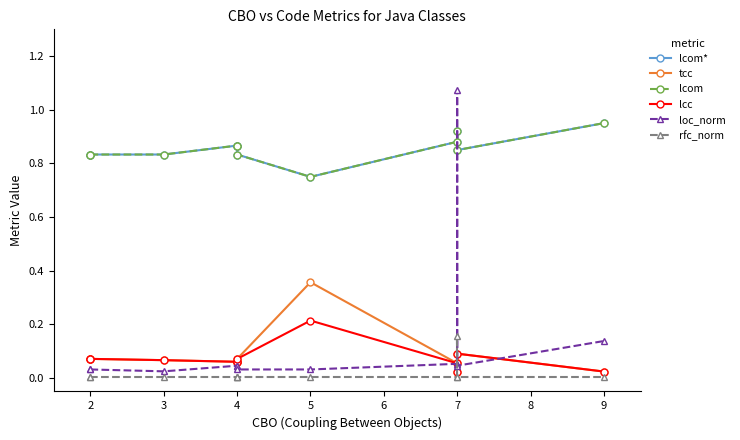

What are all the series names shown in the legend?

lcom*, tcc, lcom, lcc, loc_norm, rfc_norm